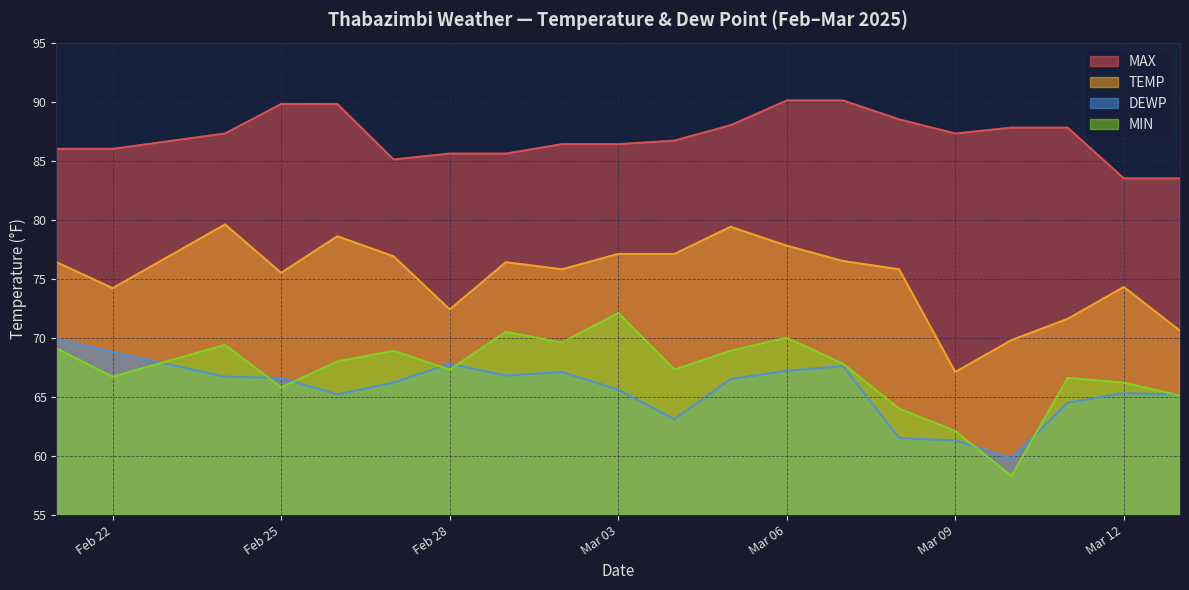

What are all the series names shown in the legend?

MAX, TEMP, DEWP, MIN